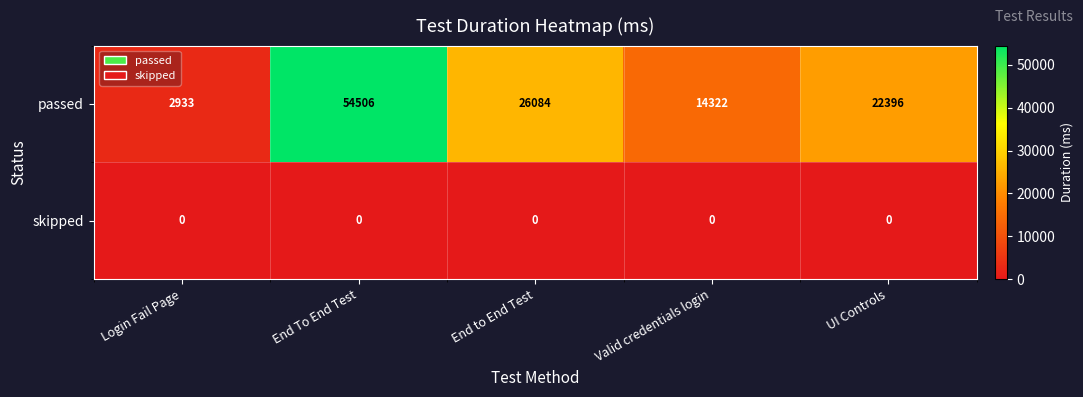

What is the average value of the passed series?

24048